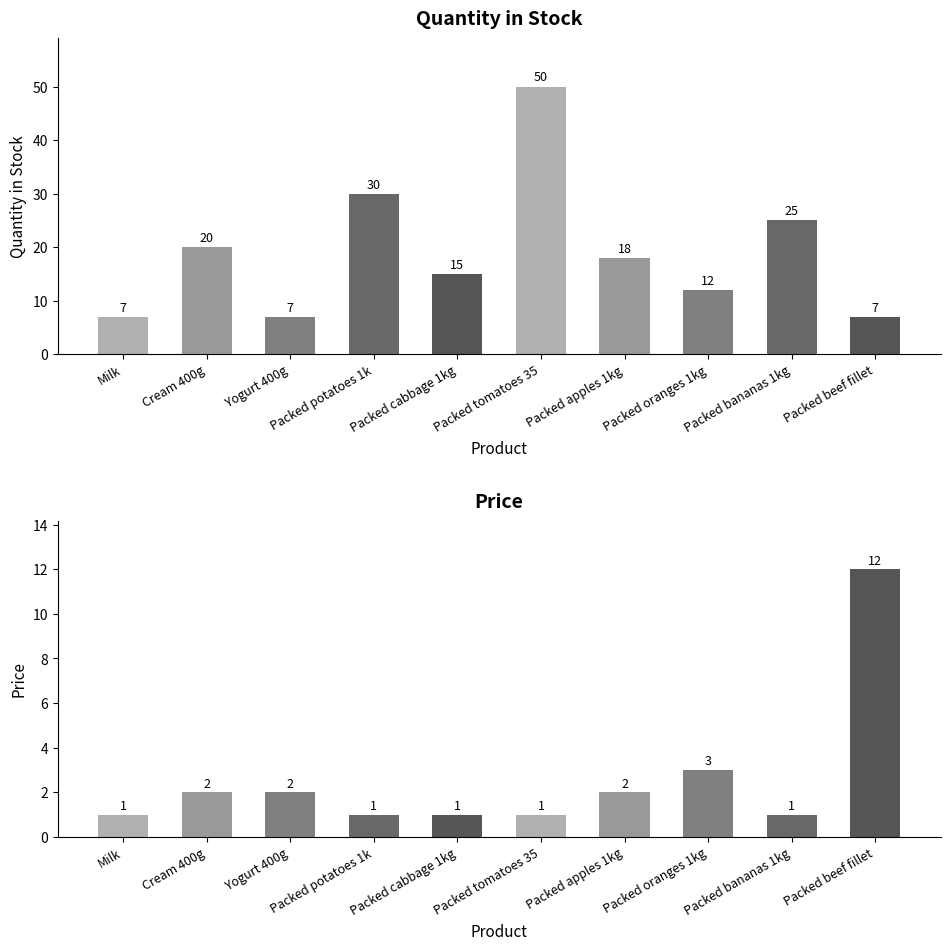

What is the difference between the price values at Packed apples 1kg and Packed cabbage 1kg?

1